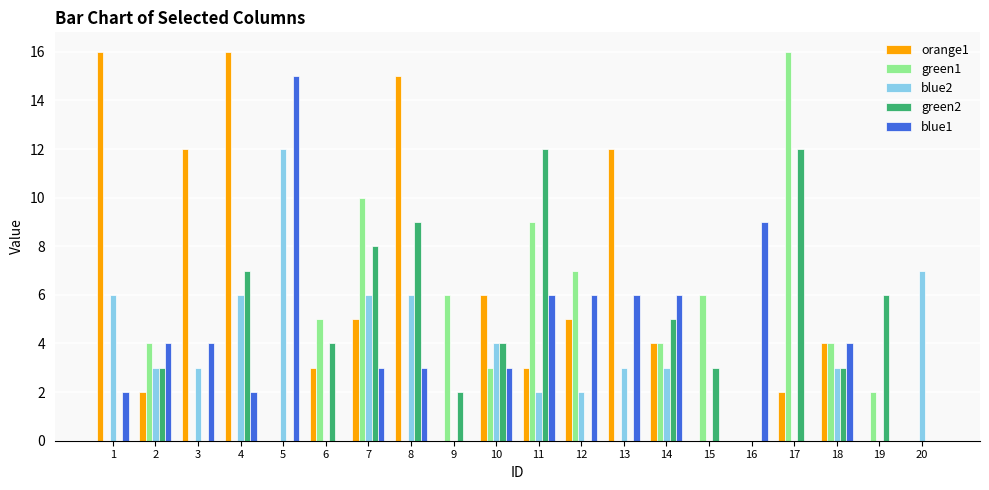

Does the chart contain stacked bars?

No